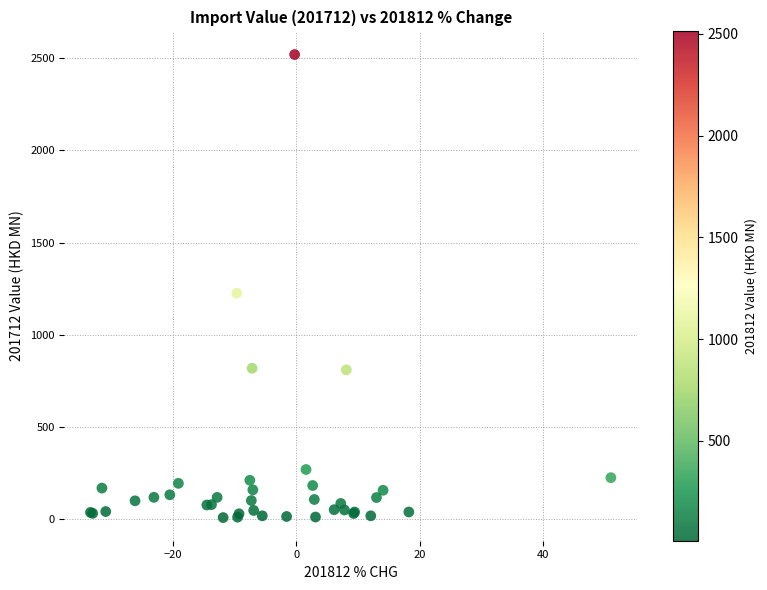

What Y value in the scatter plot is closest to 1264?

1226.2